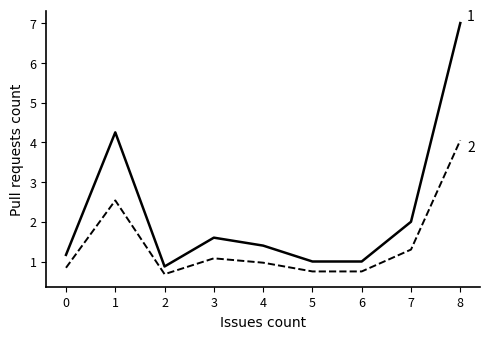

What is the spread (max minus min) of values at 4?

0.4